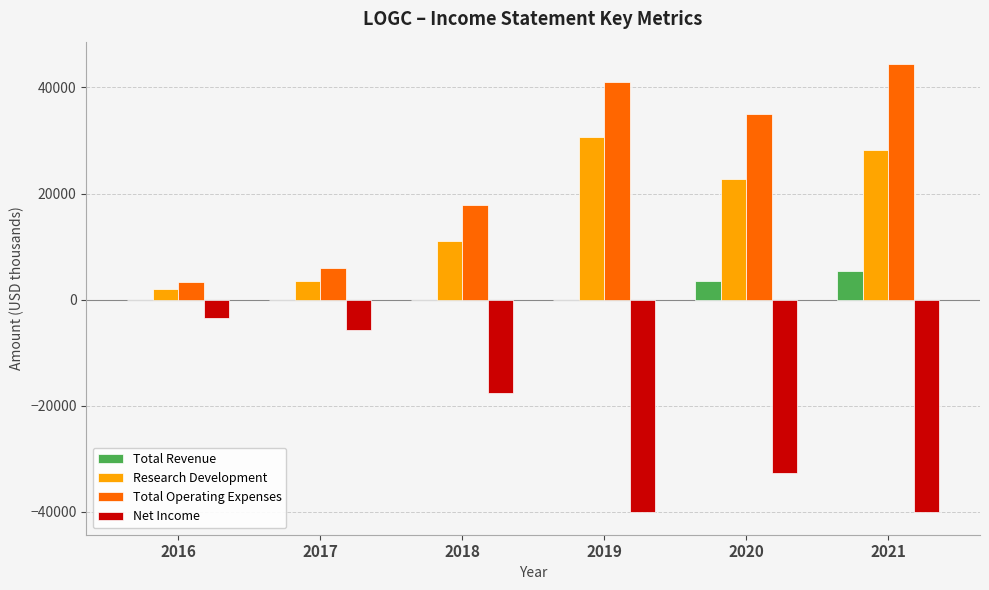

Count the number of data series in this chart.

4